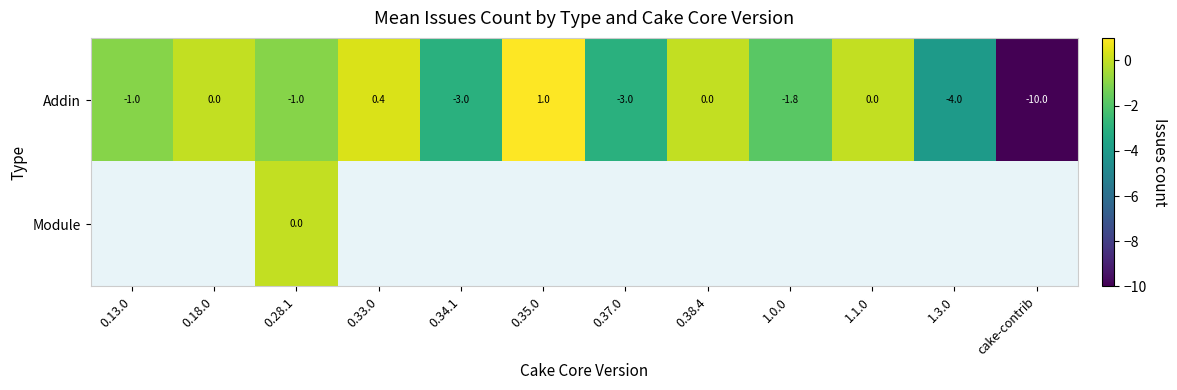

Is it true that Addin equals -17.2 at cake-contrib?

False